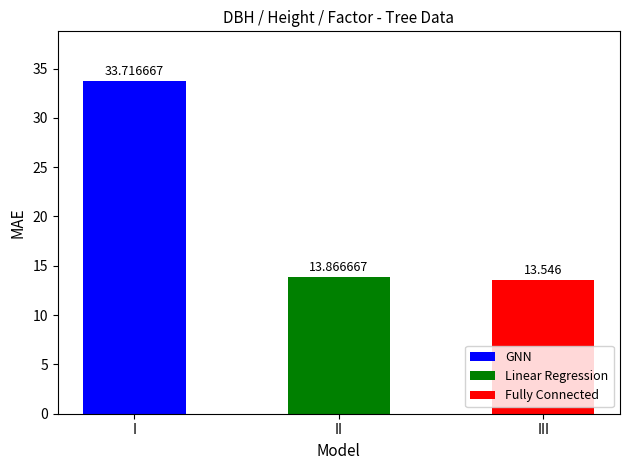

Which series has the largest total across all categories?

GNN